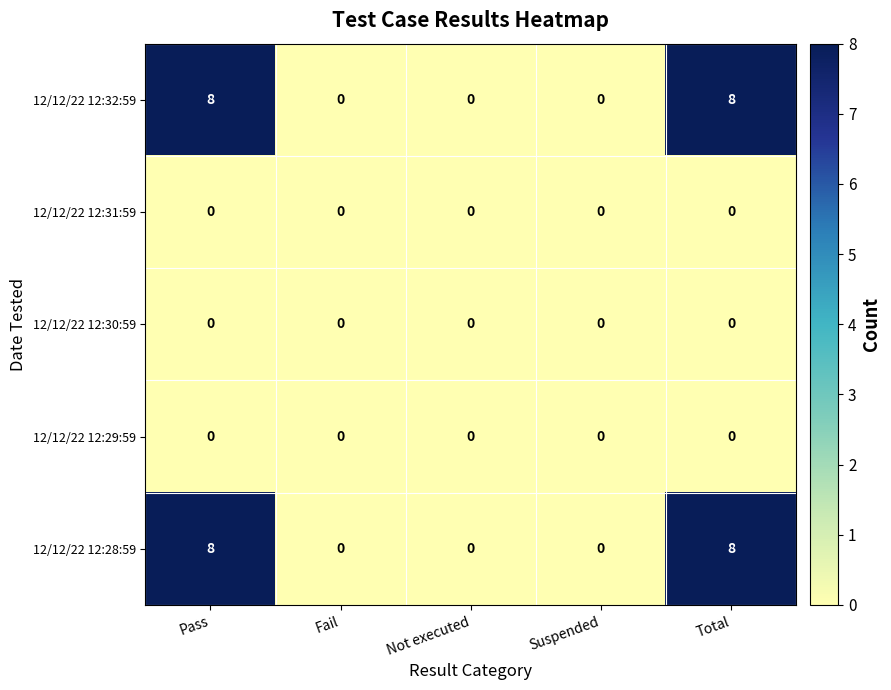

What is the greatest value displayed?

8